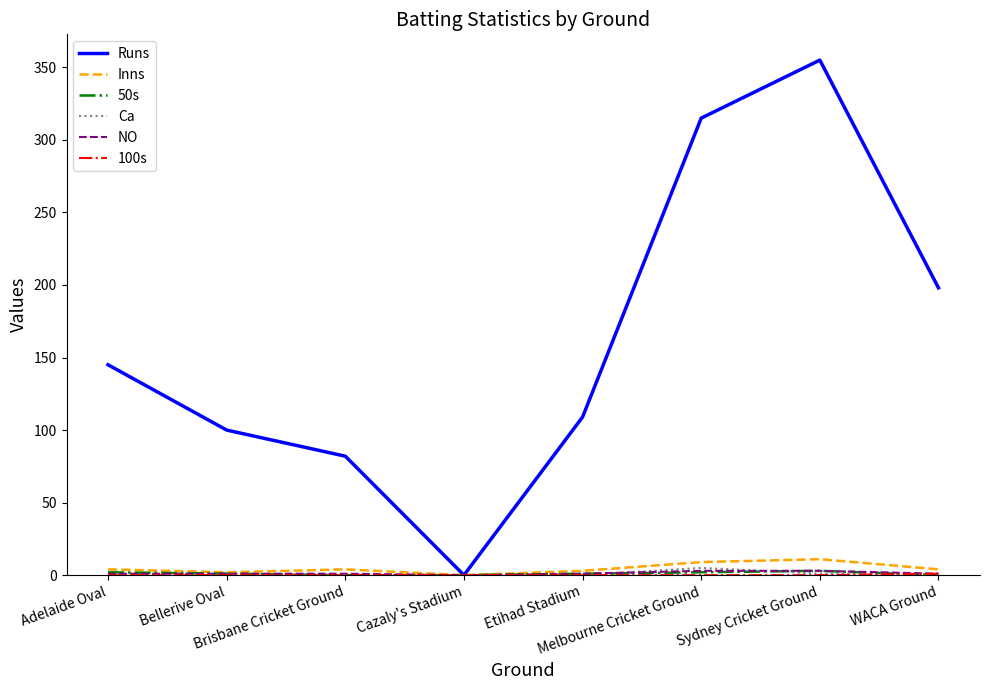

Which series has the largest total across all categories?

Runs